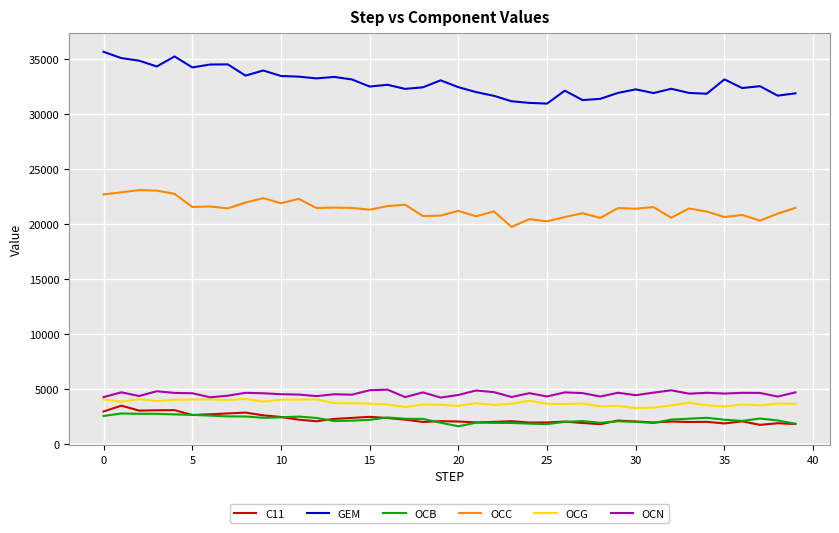

Which series has the largest range (max minus min)?

GEM